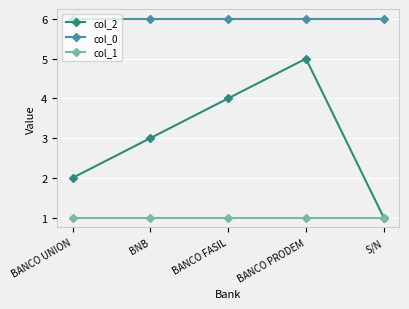

What is the maximum value for col_1?

1